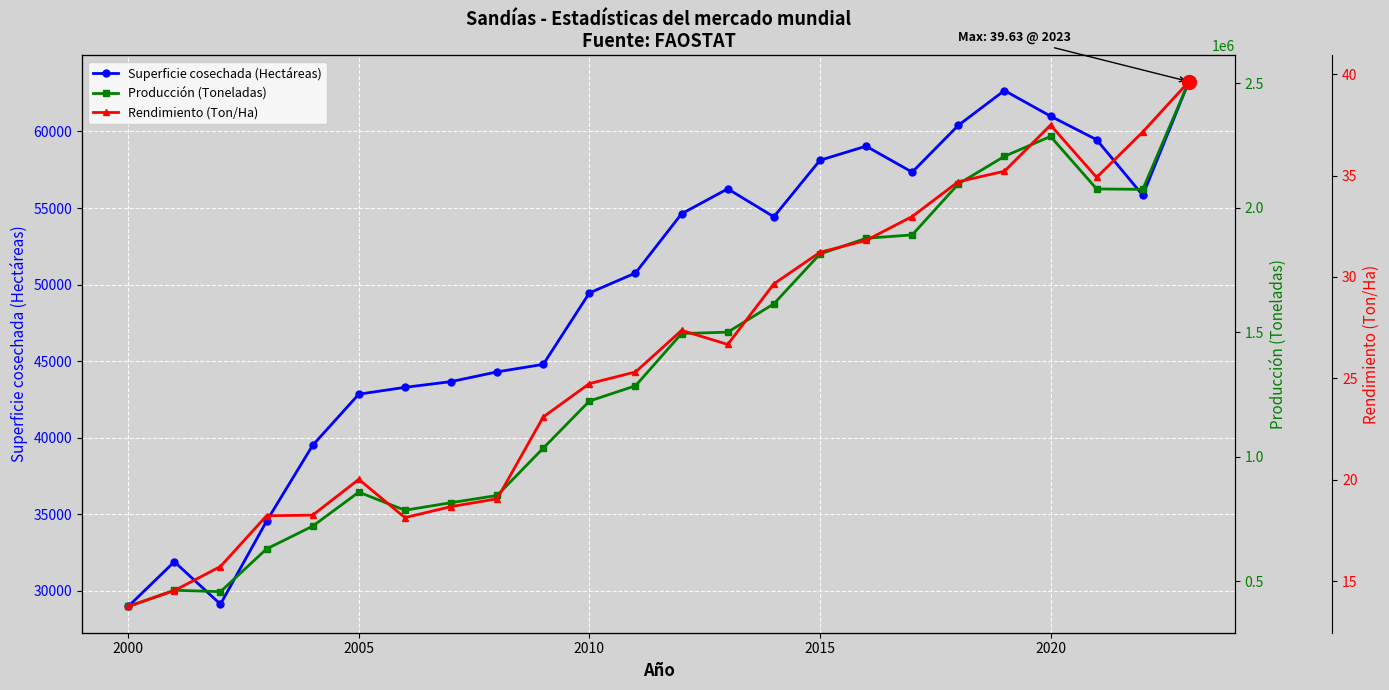

Count the number of data series in this chart.

3